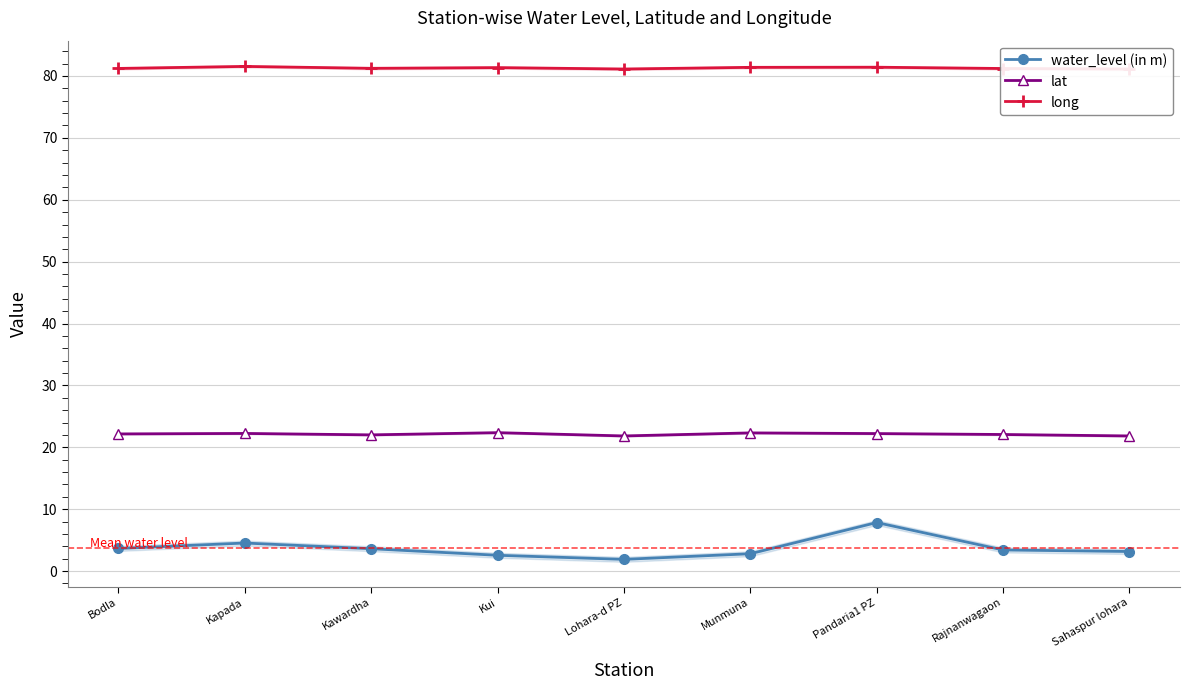

What is the value of the water_level (in m) point at the 8th from the left?

3.4